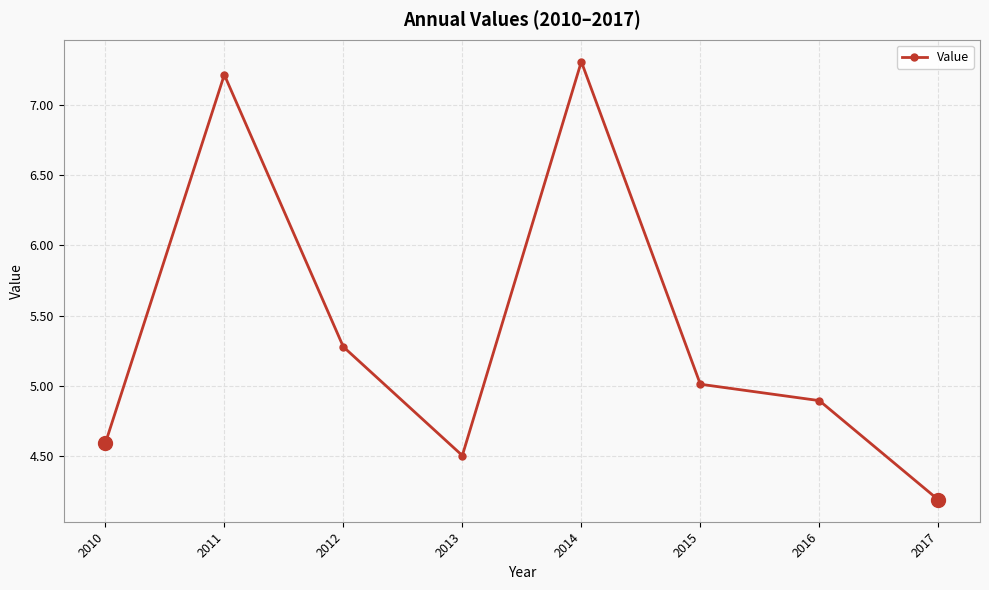

Rank the categories by value from highest to lowest.

2014, 2011, 2012, 2015, 2016, 2010, 2013, 2017